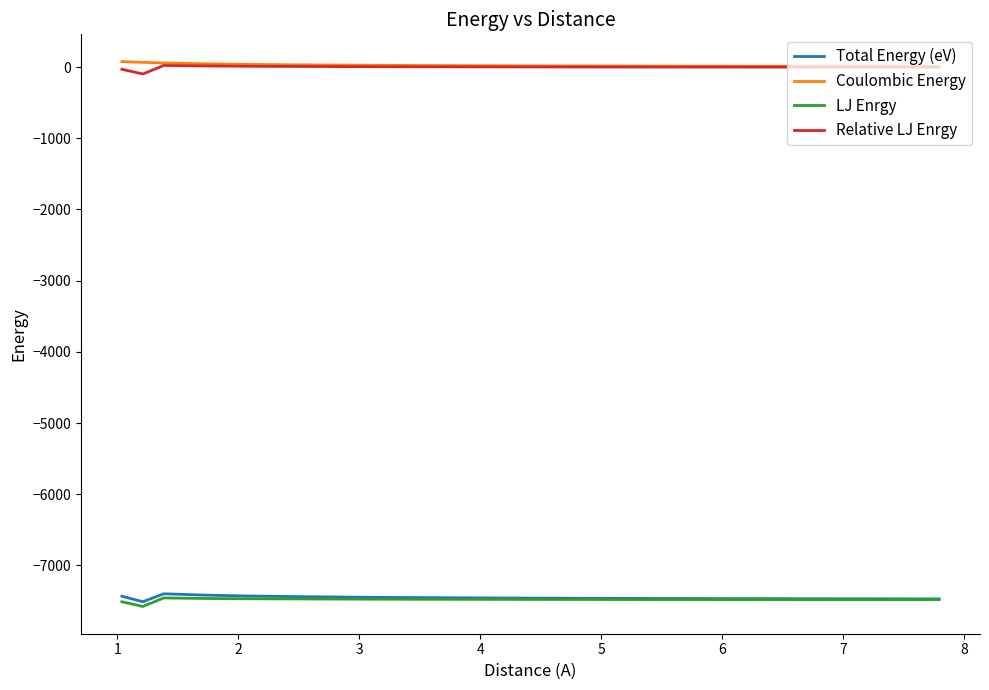

What is the smallest value displayed?

-7576.5